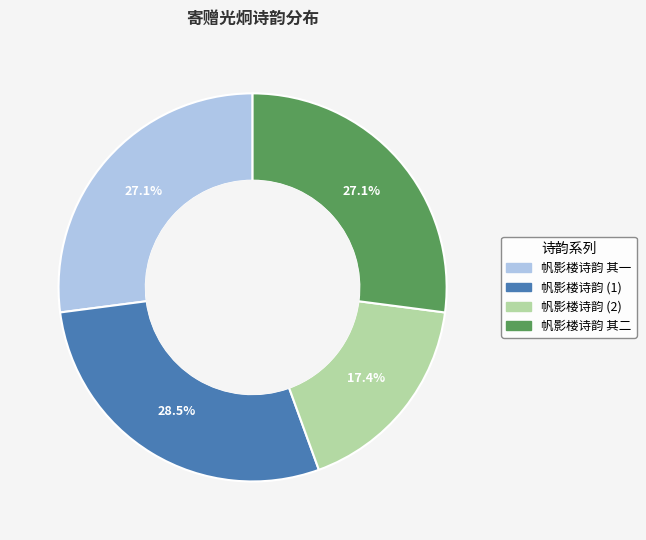

How many segments does this pie chart have?

4